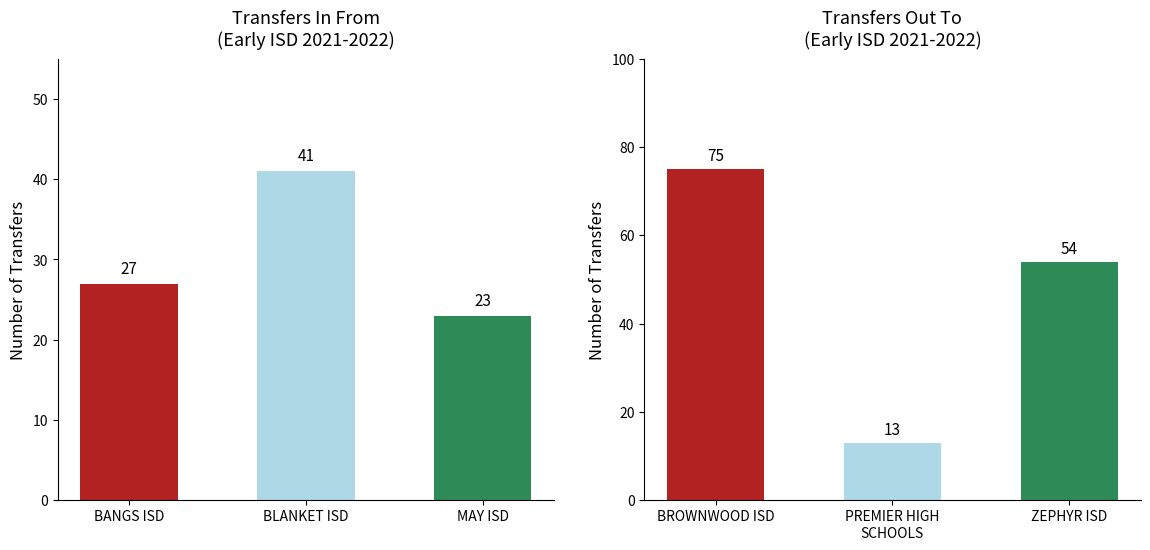

Where does the Transfers In series first go above 27?

BLANKET ISD